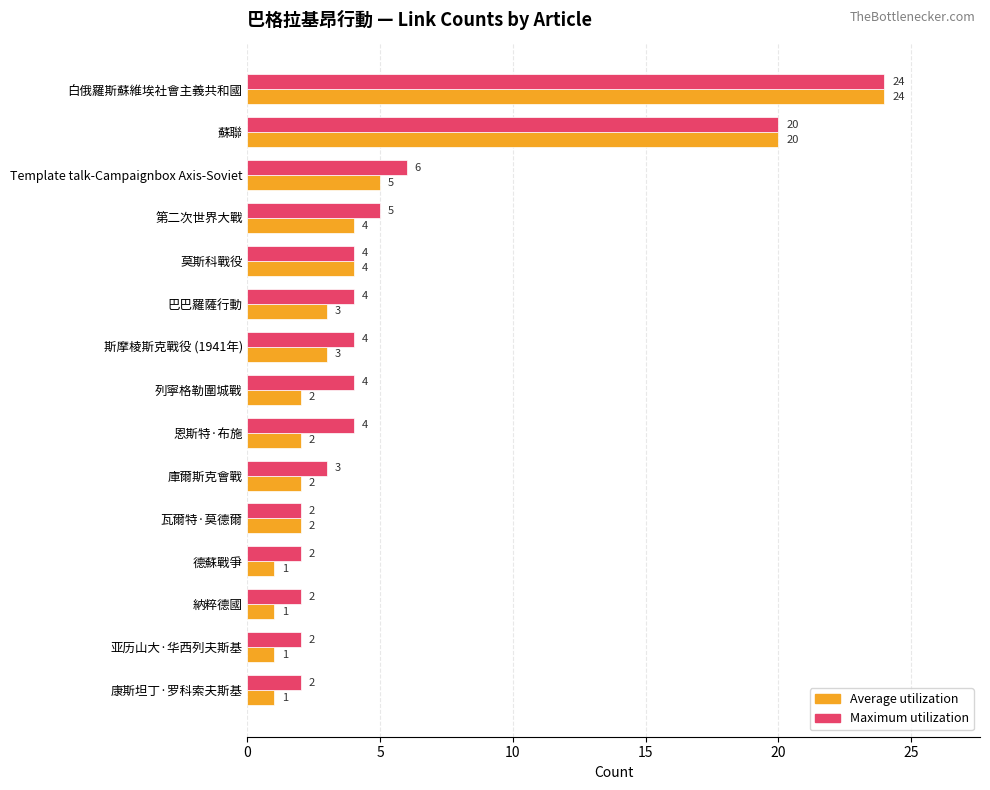

Which series has the largest total across all categories?

Maximum utilization